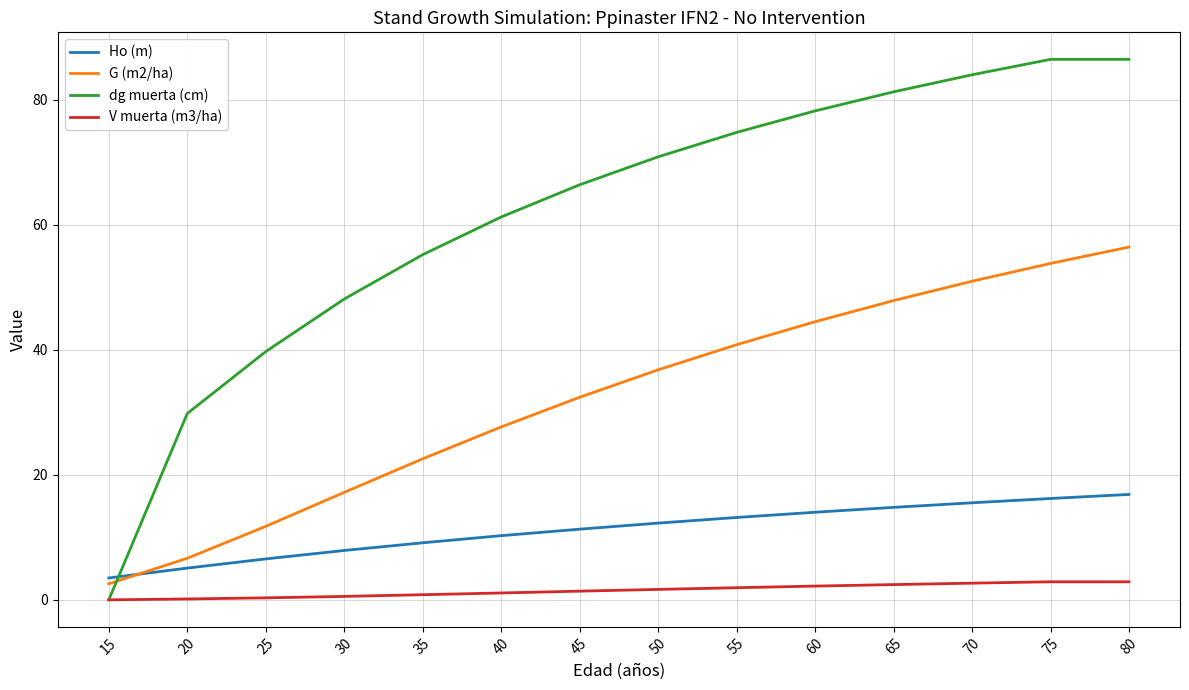

What is the spread (max minus min) of values at 15?

3.5